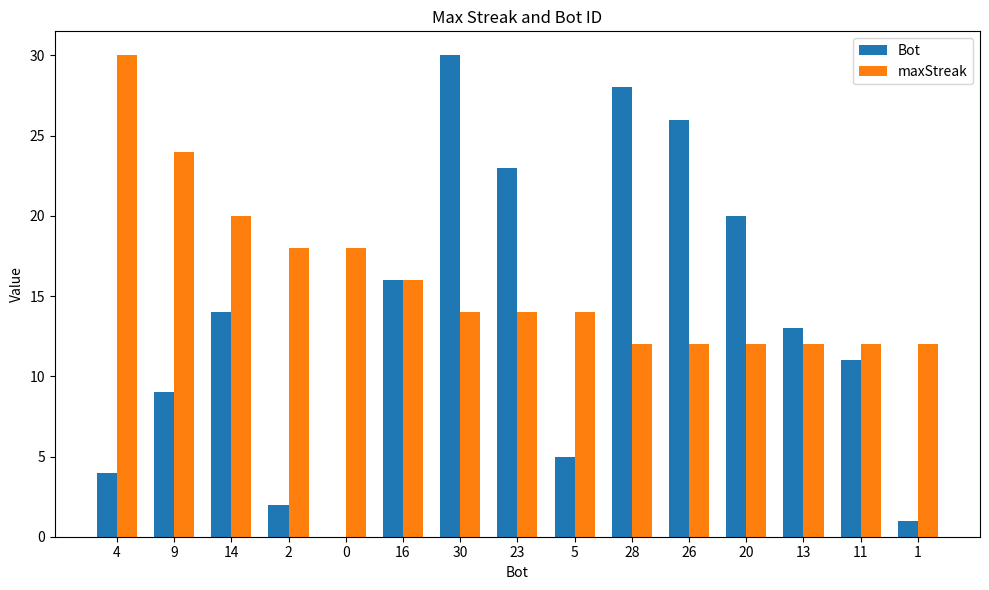

What are all the series names shown in the legend?

Bot, maxStreak